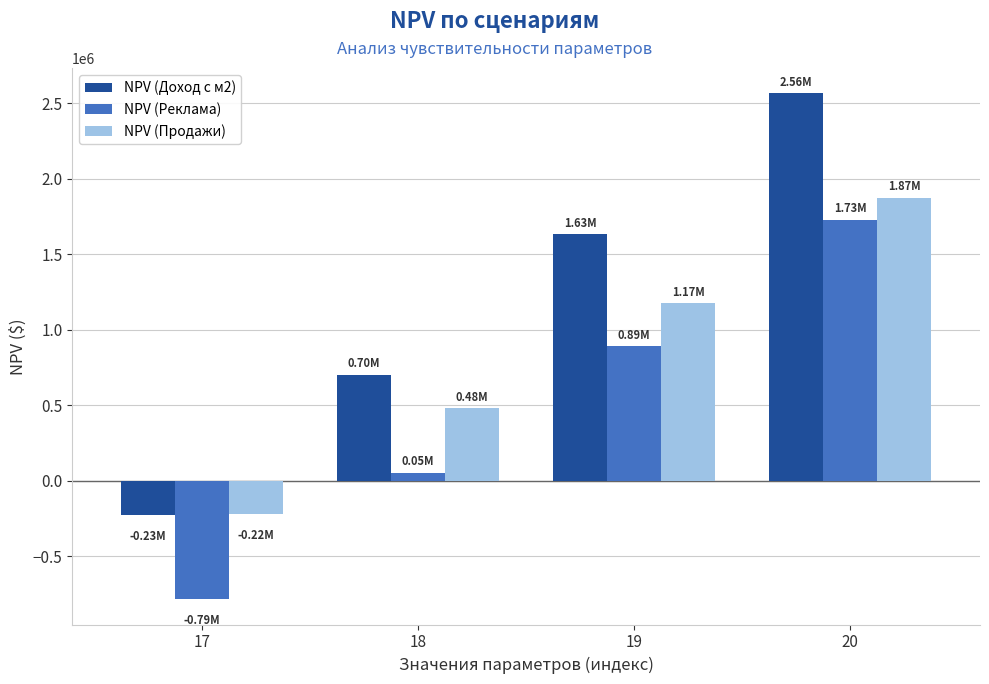

Which series has the widest spread of values?

NPV (Доход с м2)